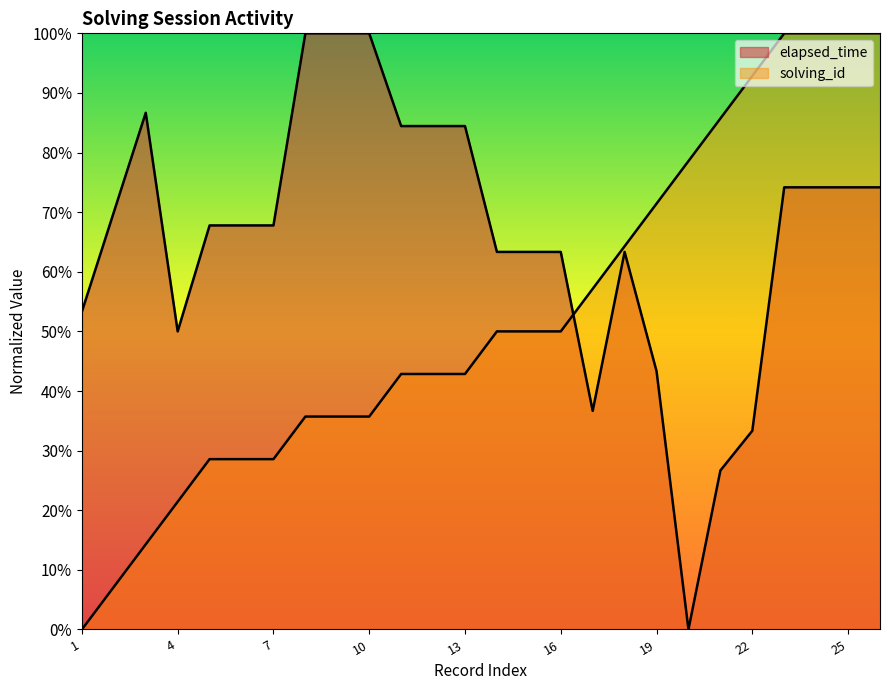

List the series in order of their peak value, lowest first.

solving_id, elapsed_time